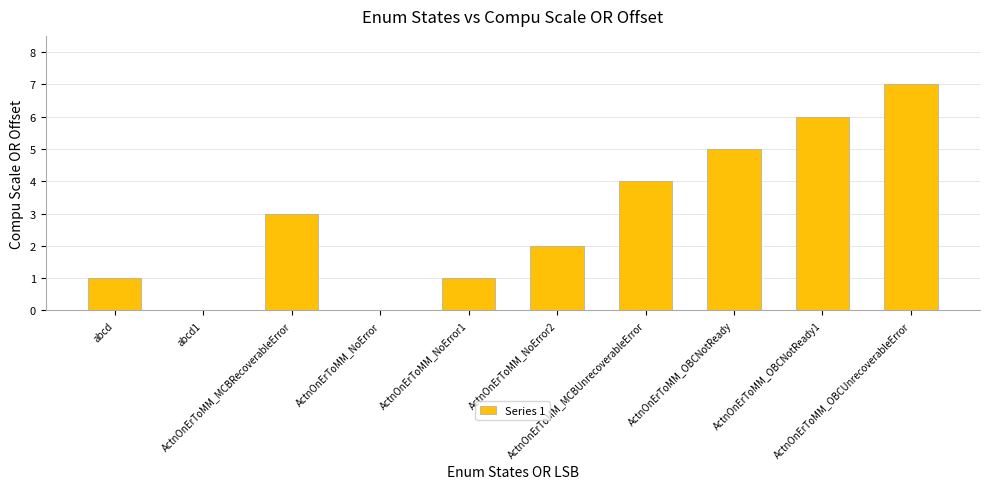

Count the number of data series in this chart.

1